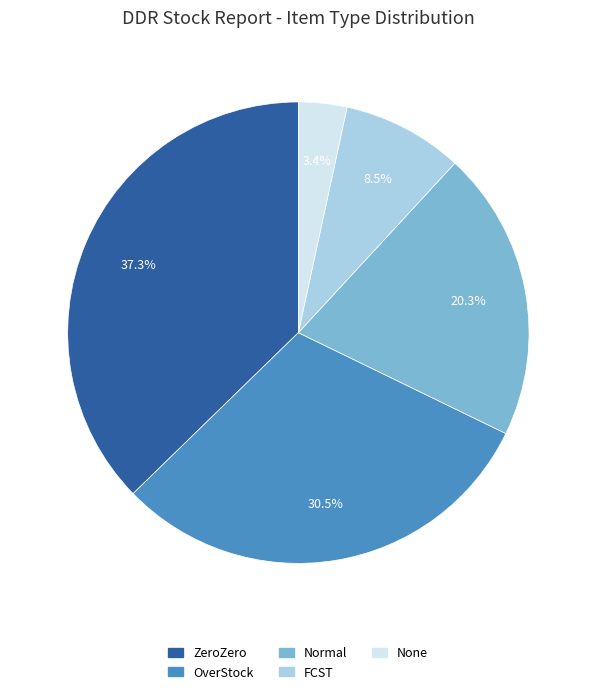

To the nearest percent, what is the combined percentage of None and Normal?

24%